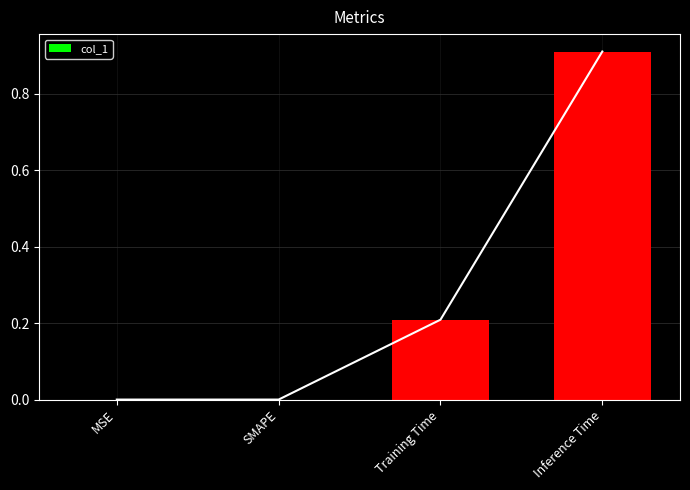

Between Training Time and MSE, which is larger?

Training Time